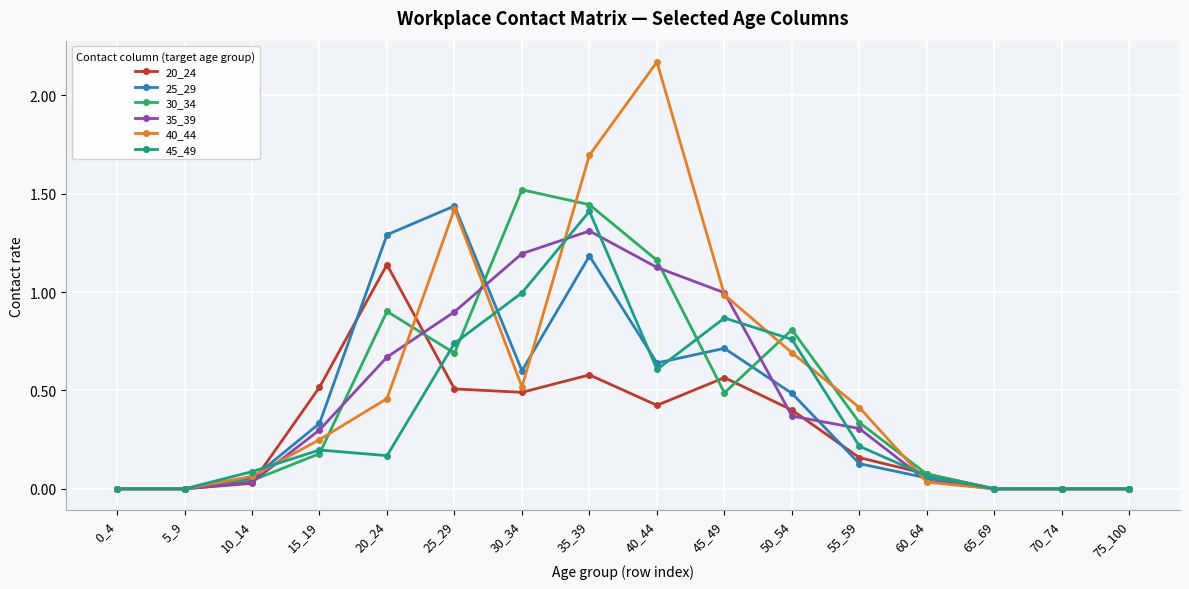

True or false: 45_49 has more than 1 points higher than both neighbors.

True